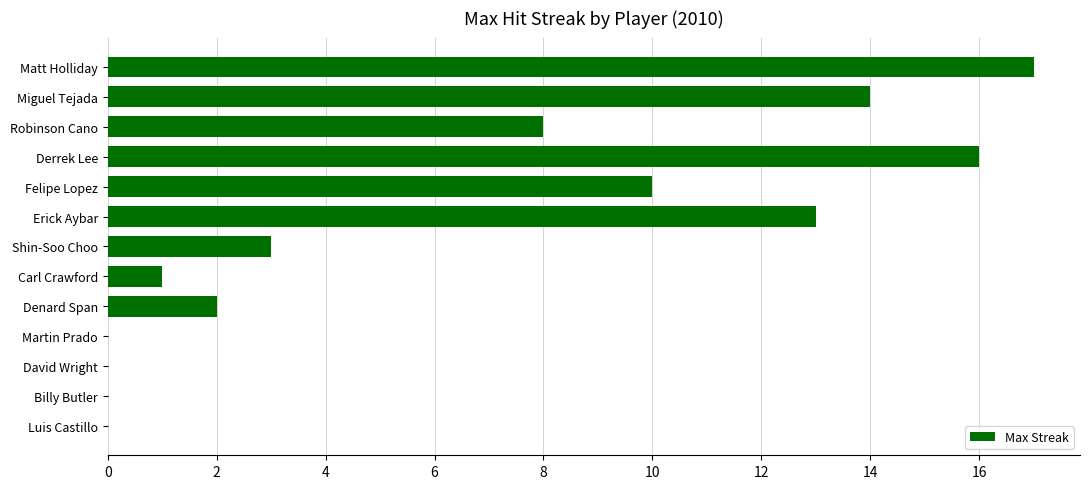

At which category does the chart reach its peak across all series?

Matt Holliday